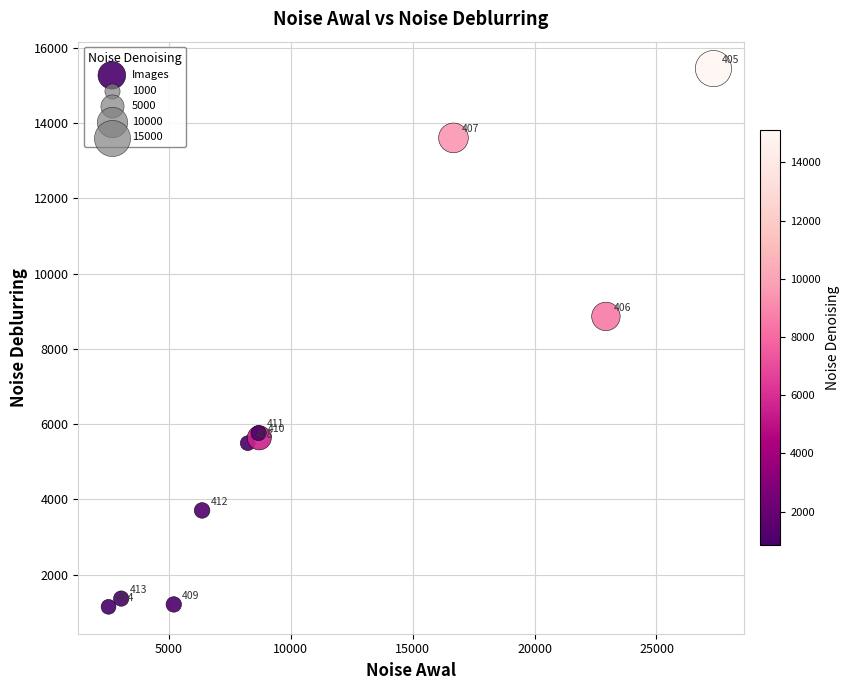

What Y value in the scatter plot is closest to 8299?

8865